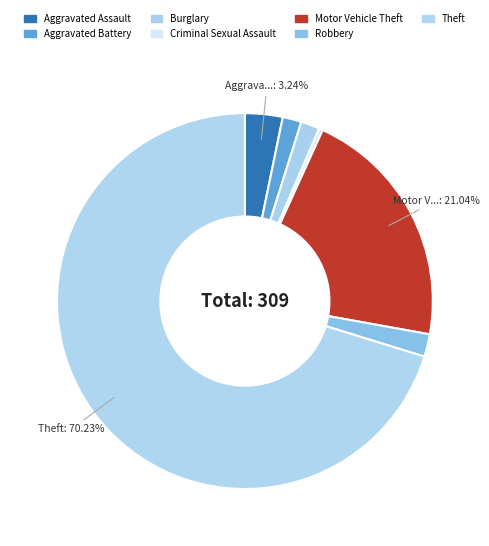

To the nearest percent, what portion does Burglary represent?

2%